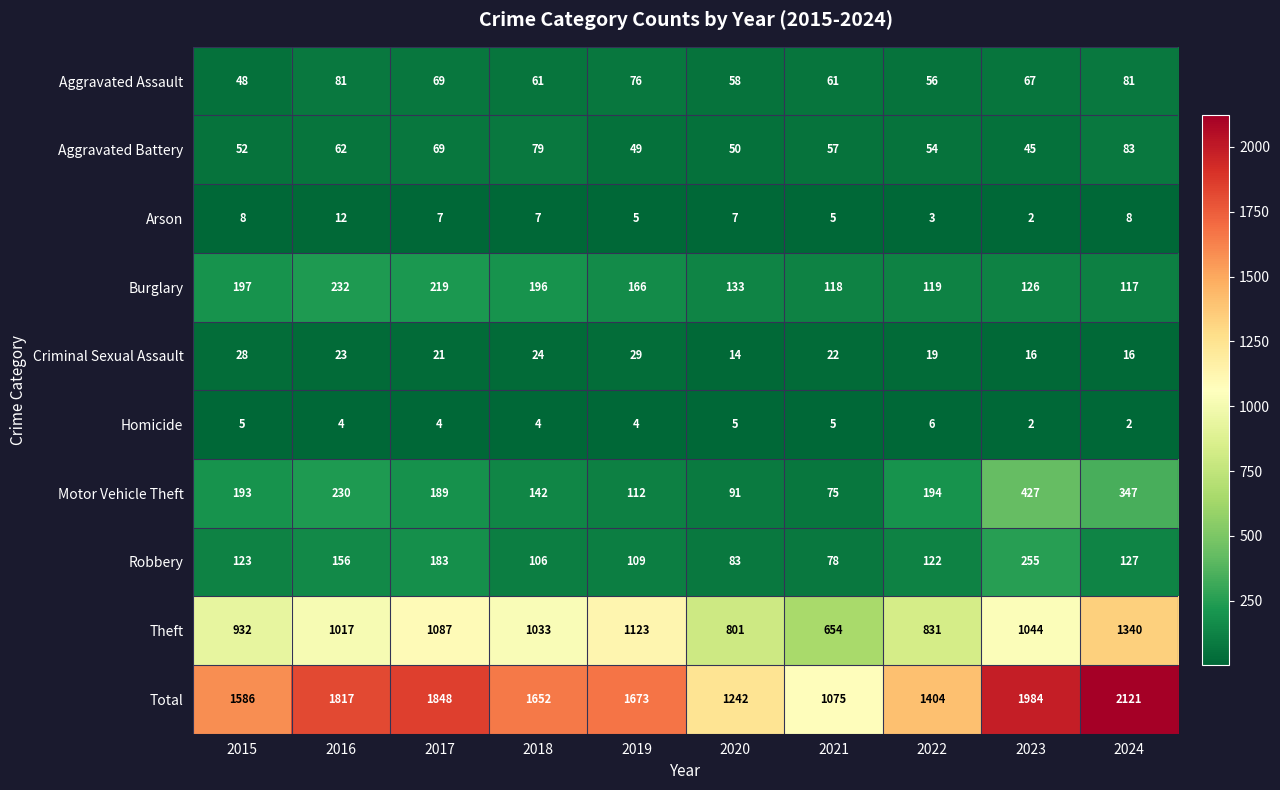

What is the difference between the highest and lowest values at 2022?

1401